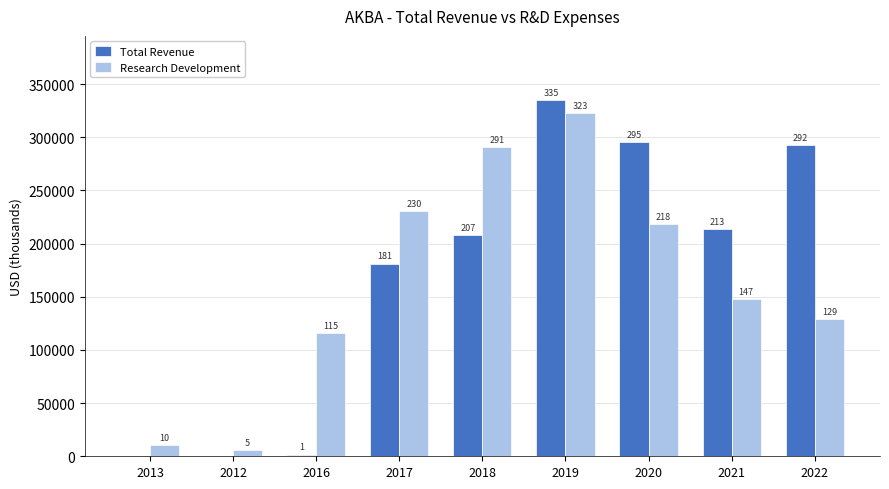

List the series in order of their peak value, lowest first.

Research Development, Total Revenue